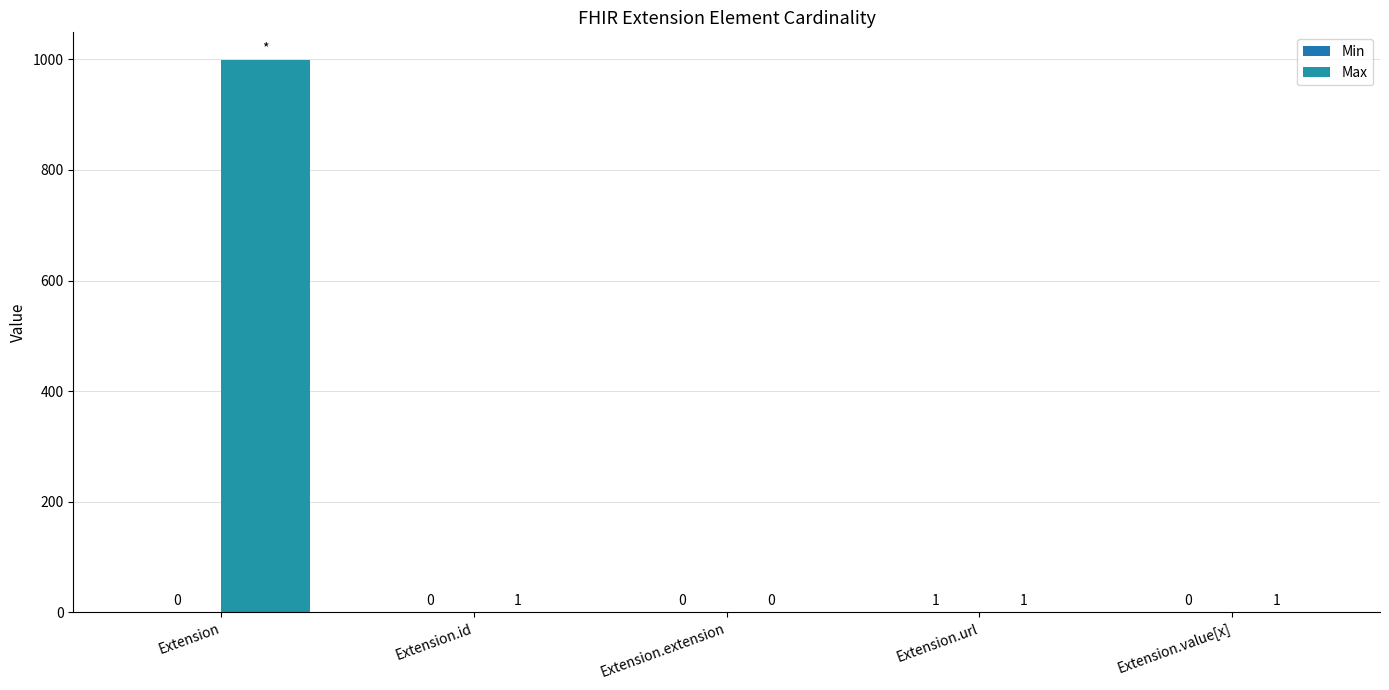

Rank the categories by Min value from lowest to highest.

Extension, Extension.id, Extension.extension, Extension.value[x], Extension.url